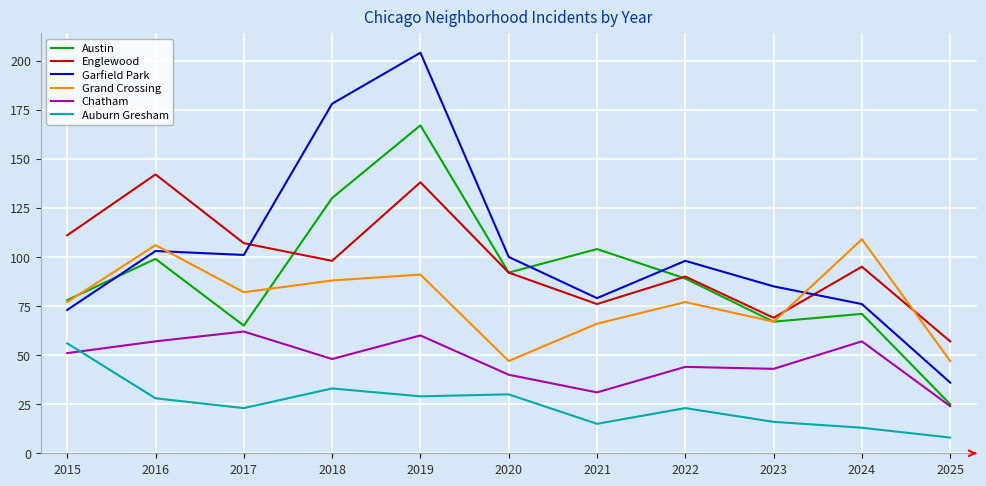

At which label does Grand Crossing reach its peak?

2024